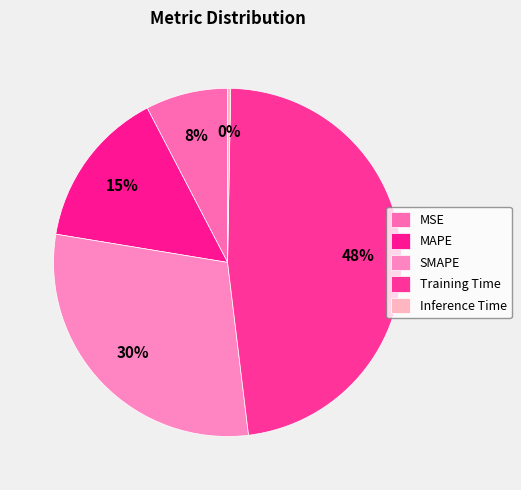

Which category has the biggest portion of the pie?

Training Time